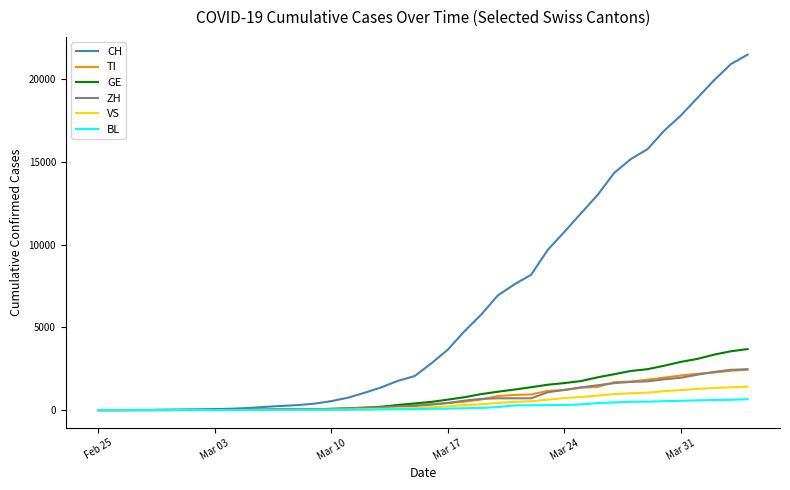

What is the difference between the second highest and minimum values in the GE series?

3553